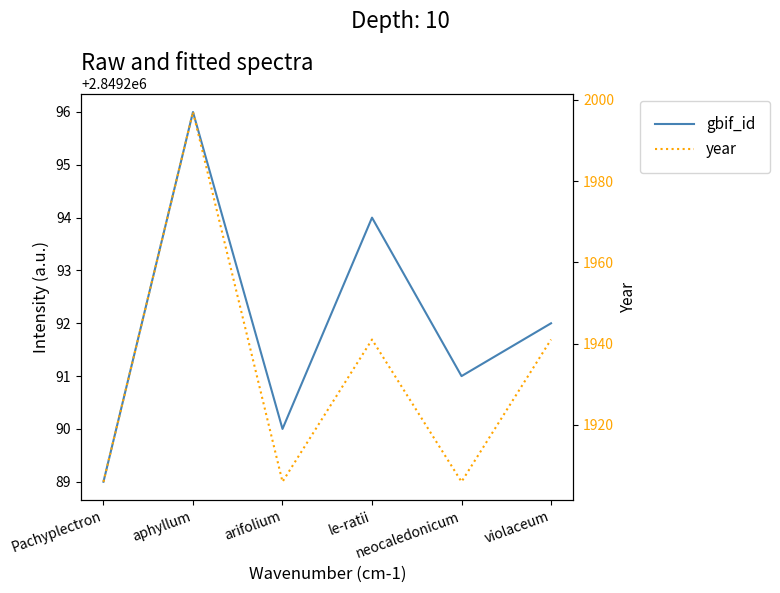

Does the chart have visible grid lines?

No